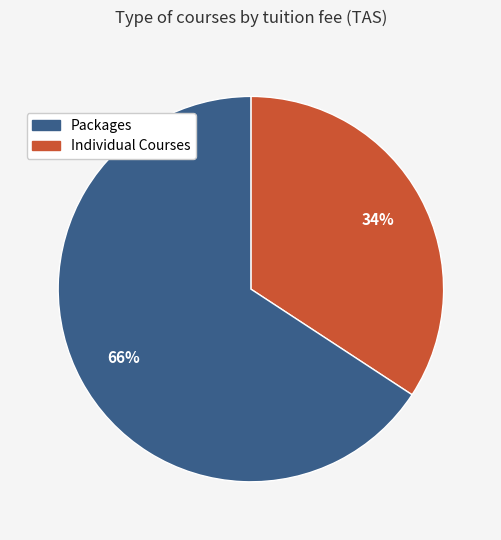

To the nearest percent, what is the average slice percentage?

50%